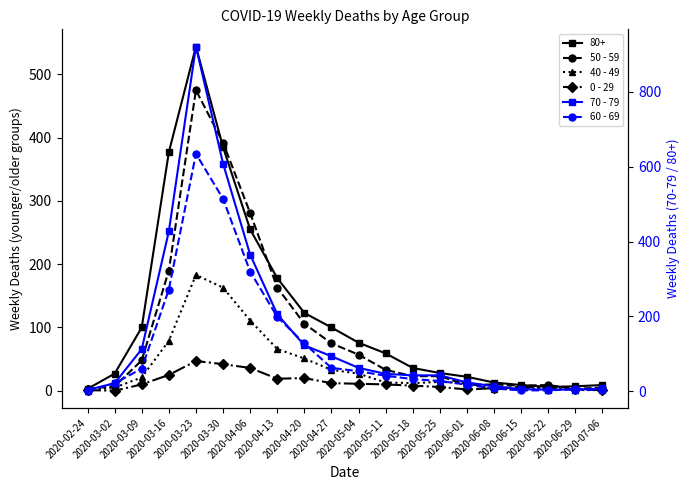

True or false: 40 - 49 has more than 0 interior local peaks.

True